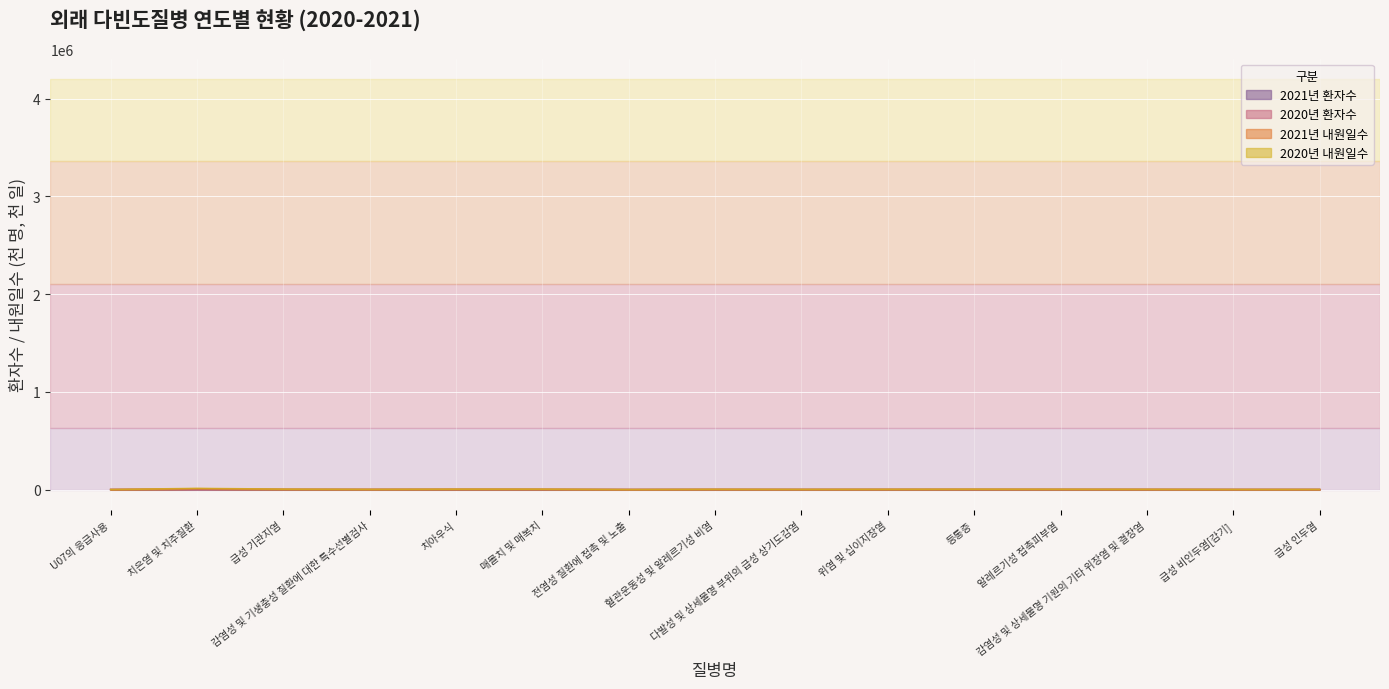

What are all the series names shown in the legend?

2021년 환자수, 2020년 환자수, 2021년 내원일수, 2020년 내원일수